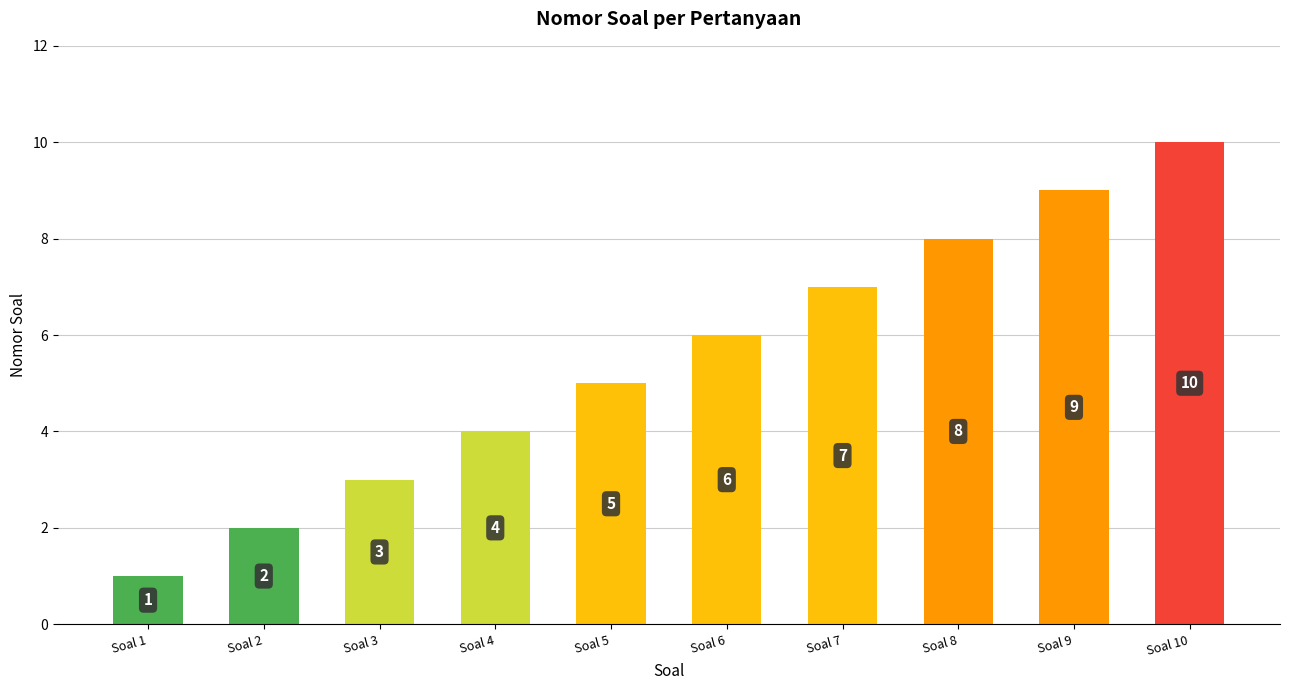

Approximately how many times larger is the value at Soal 3 compared to Soal 2?

1.5